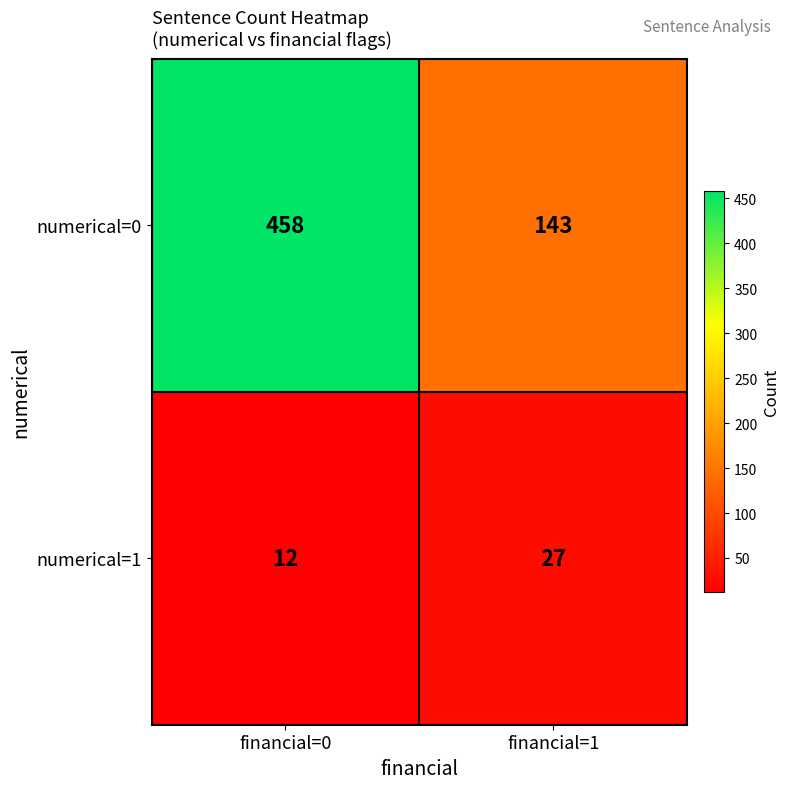

Which label corresponds to the largest value in the chart?

financial=0